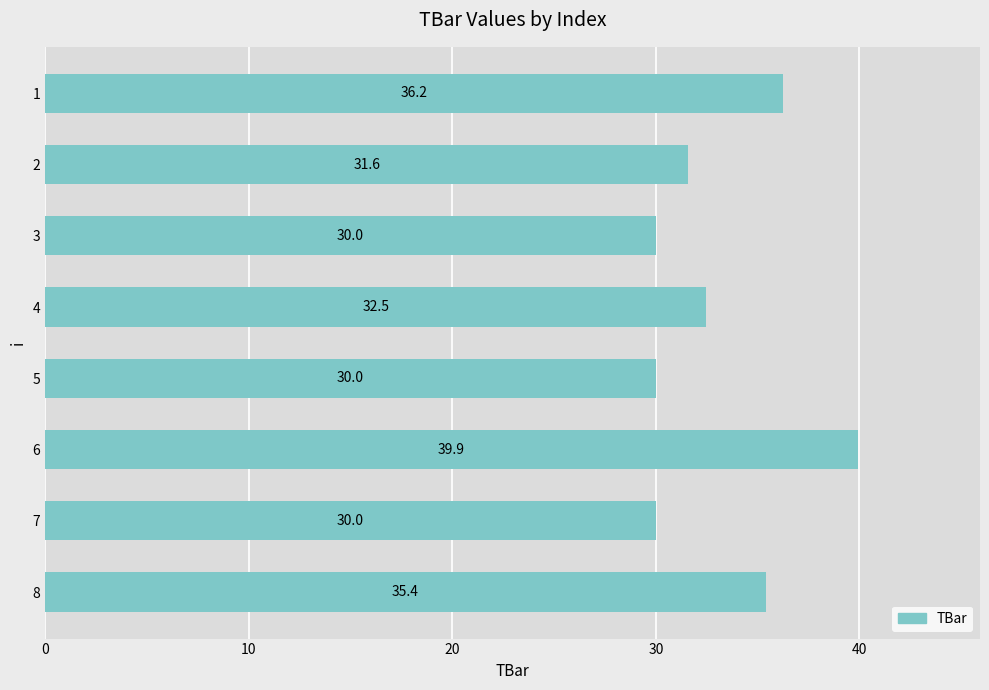

How many data points does each series have?

8